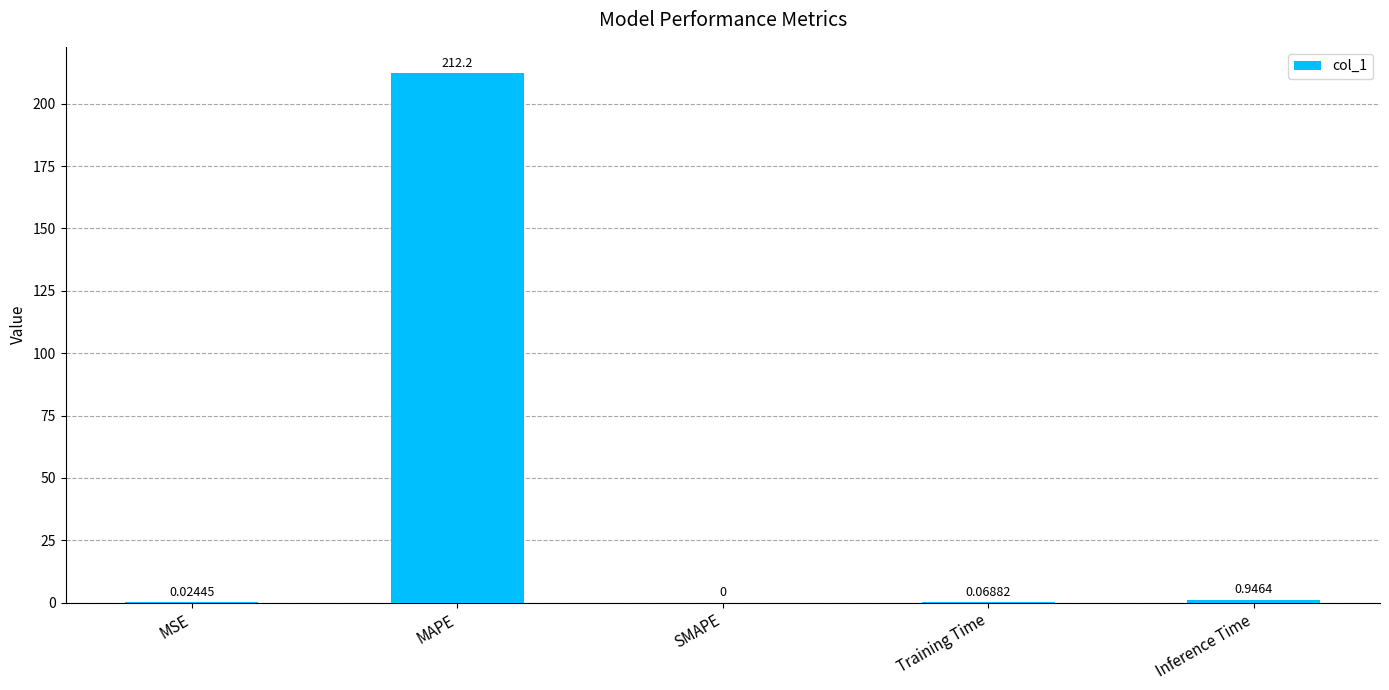

Where is the data nearest to the value 106?

Inference Time